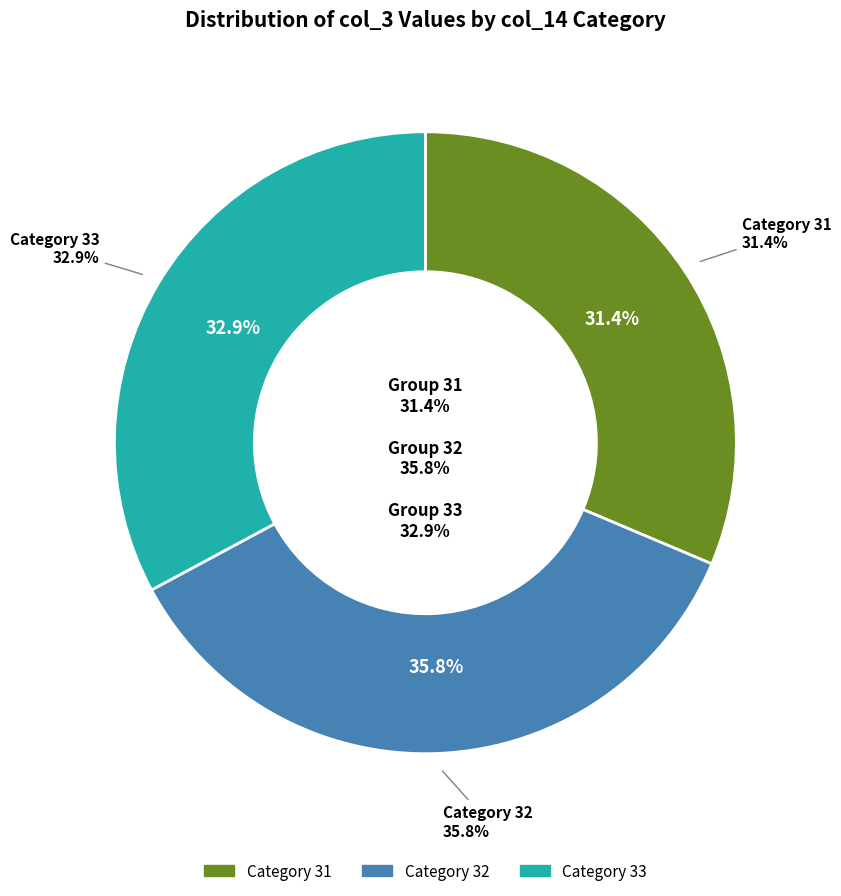

Is it true that 32 is 20% of the pie?

False